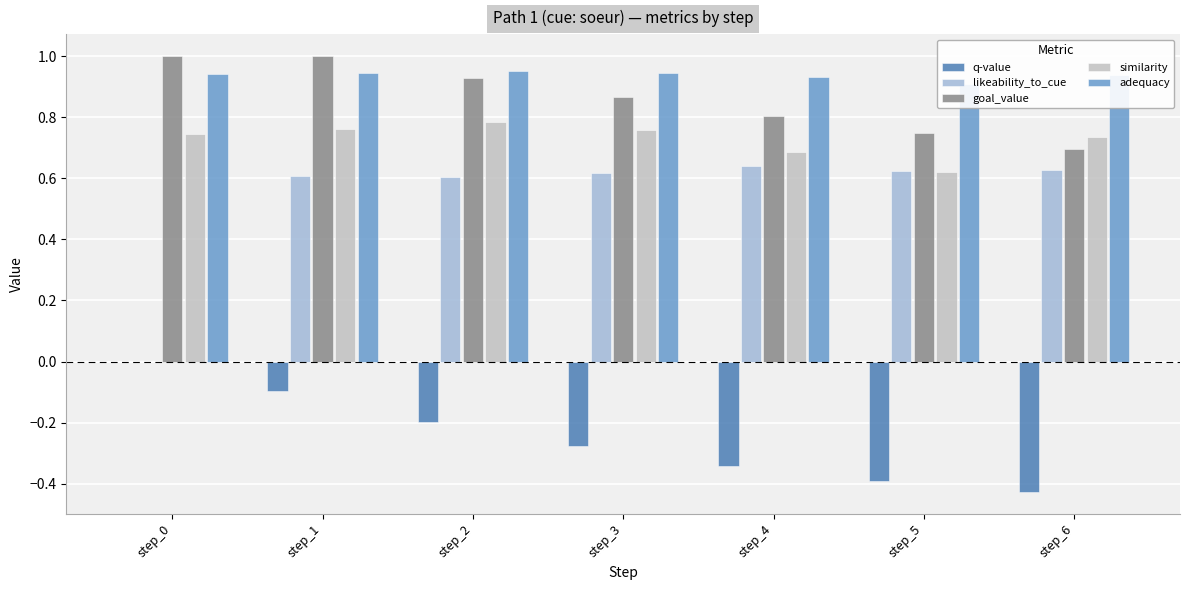

Which series has the largest range (max minus min)?

likeability_to_cue